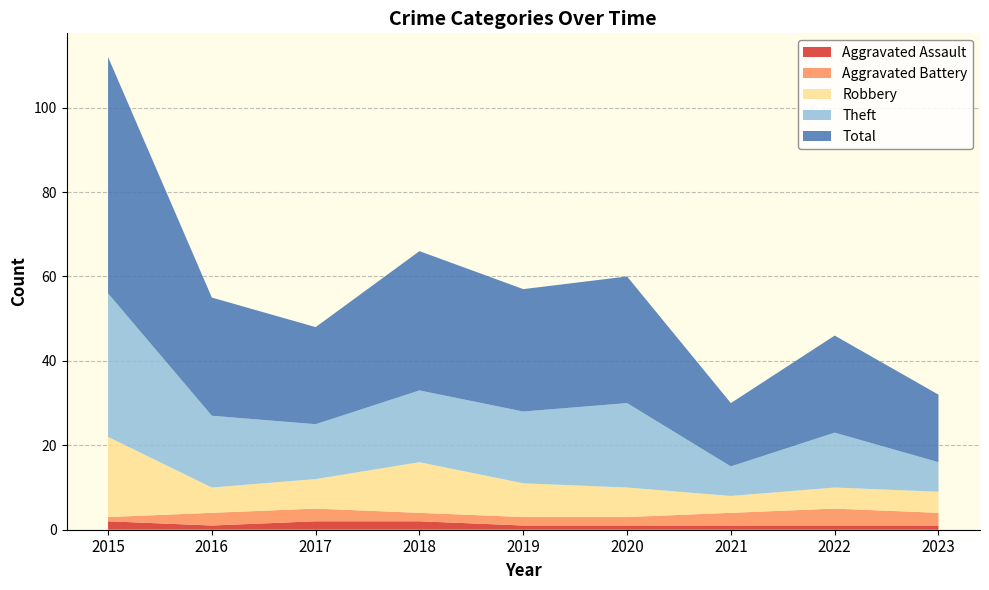

Reading left to right, what are all the values shown in this chart?

Aggravated Assault: 2	1	2	2	1	1	1	1	1
Aggravated Battery: 1	3	3	2	2	2	3	4	3
Robbery: 19	6	7	12	8	7	4	5	5
Theft: 34	17	13	17	17	20	7	13	7
Total: 56	28	23	33	29	30	15	23	16